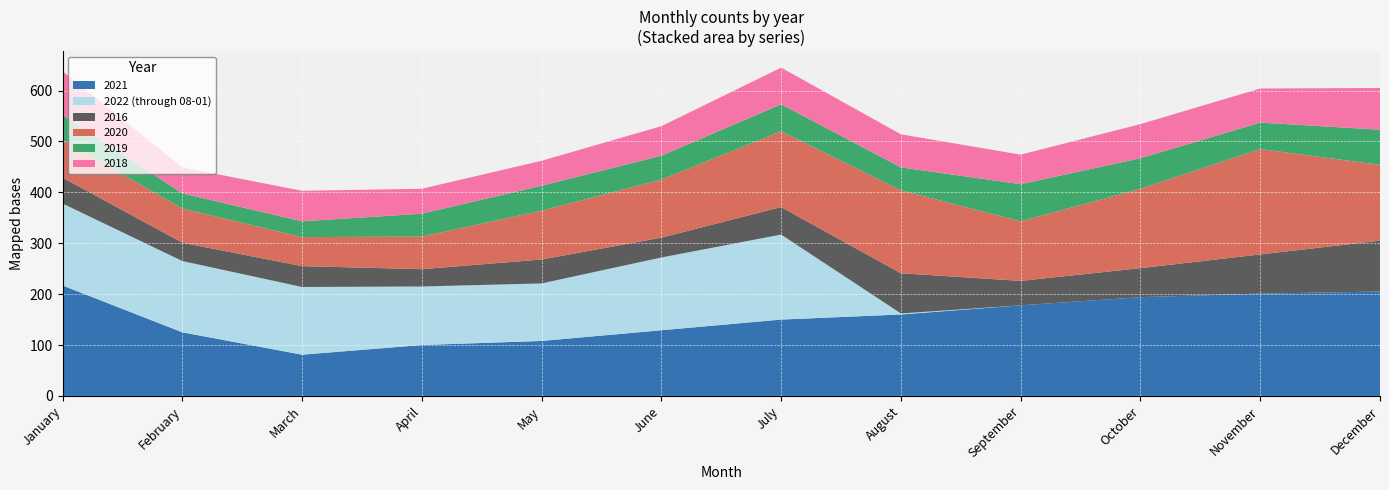

Reading left to right, list all the values displayed in this chart.

2021: January=217	February=125	March=81	April=100	May=108	June=129	July=150	August=160	September=178	October=194	November=201	December=205
2022 (through 08-01): January=161	February=140	March=133	April=115	May=113	June=143	July=167	August=2	September=0	October=0	November=0	December=0
2016: January=51	February=36	March=41	April=34	May=47	June=39	July=54	August=79	September=48	October=57	November=77	December=100
2020: January=74	February=67	March=57	April=64	May=96	June=114	July=149	August=163	September=117	October=156	November=207	December=149
2019: January=49	February=30	March=31	April=45	May=49	June=47	July=53	August=45	September=73	October=60	November=52	December=69
2018: January=86	February=51	March=60	April=49	May=49	June=58	July=72	August=65	September=58	October=67	November=67	December=82